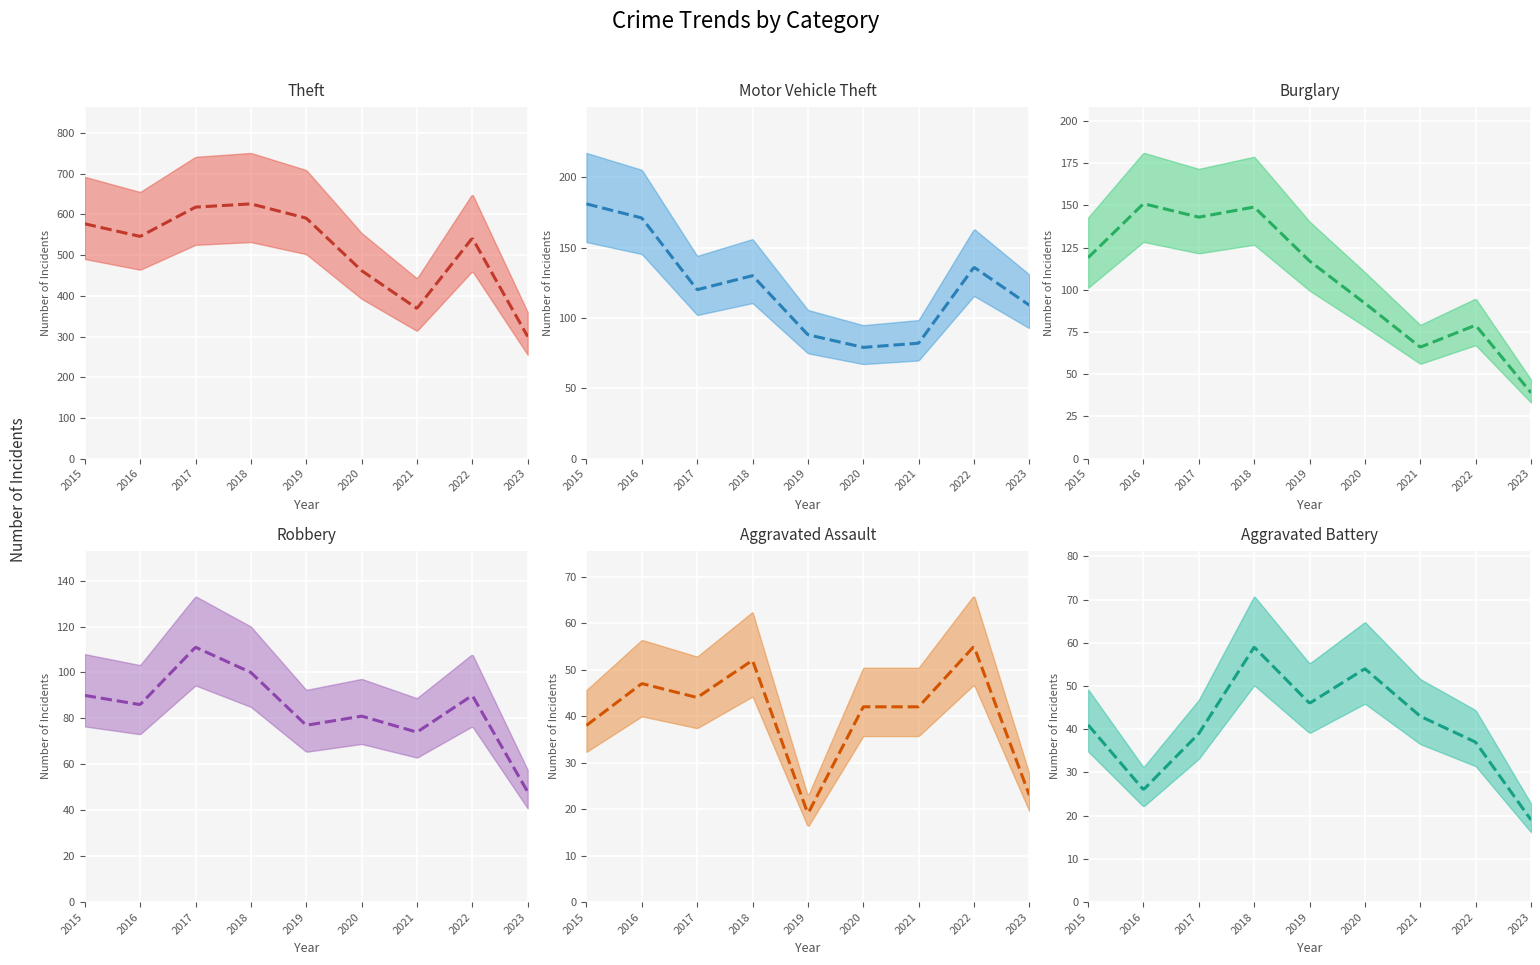

At which label does Burglary first exceed 117?

2015